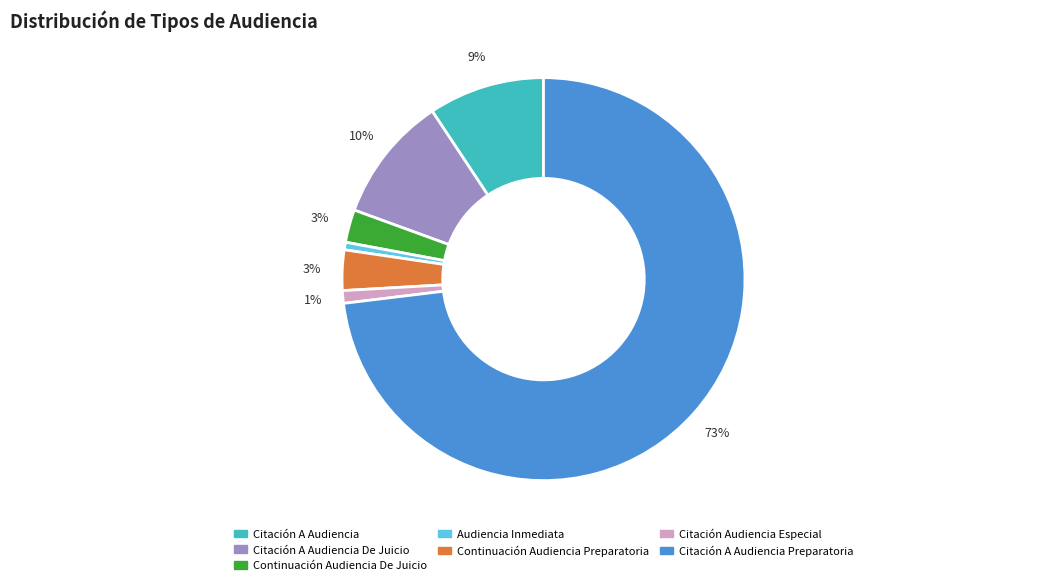

How many segments does this pie chart have?

7